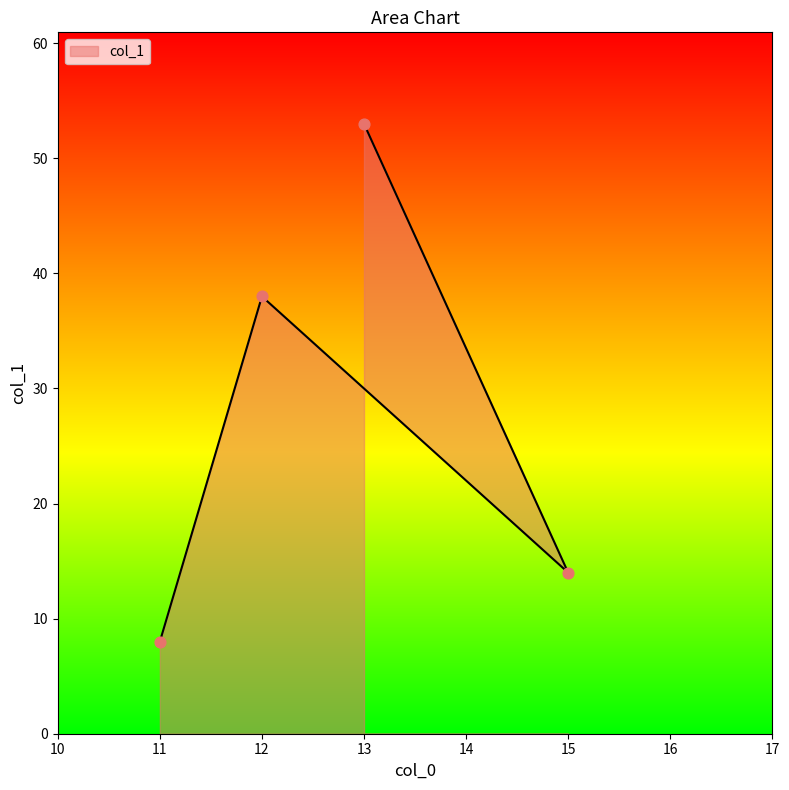

Between 15 and 11, which is larger?

15